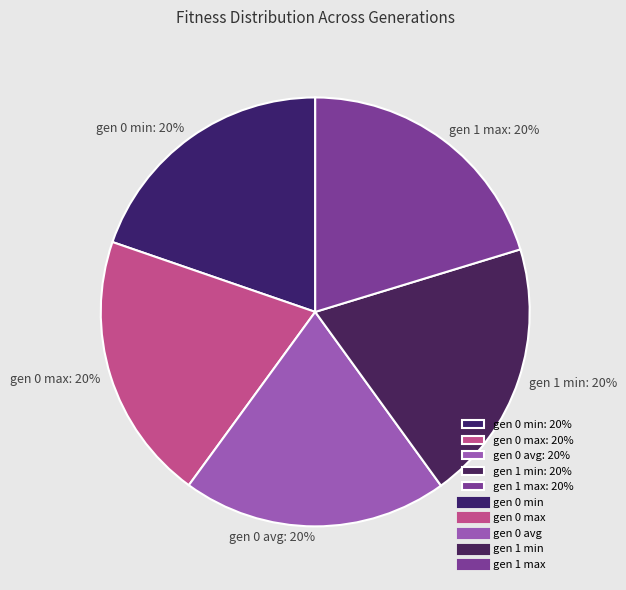

The gen 0 avg: 20% slice represents 20% of the pie. True or false?

True